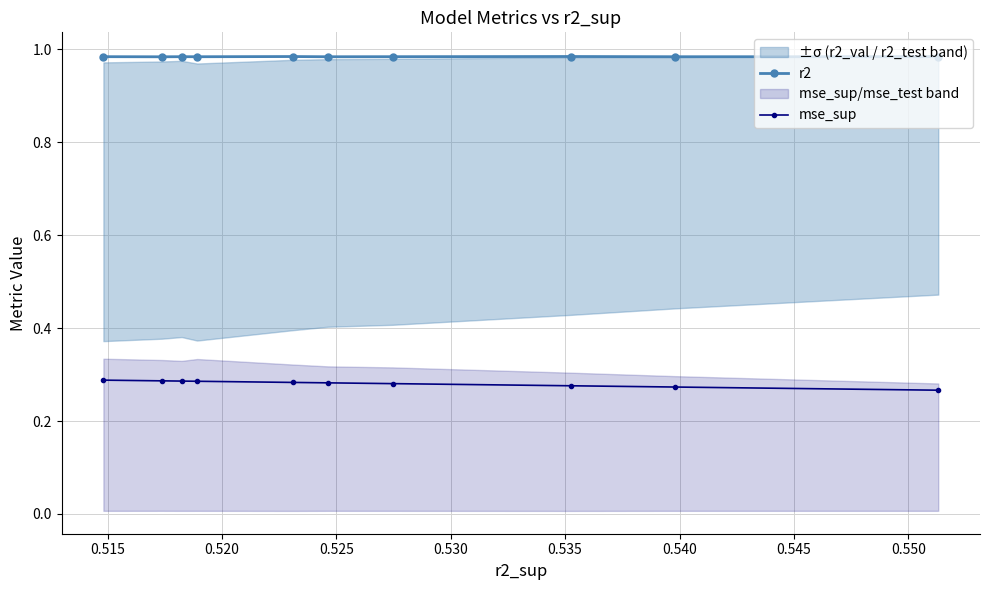

True or false: mse_sup and r2 intersect in this chart.

False